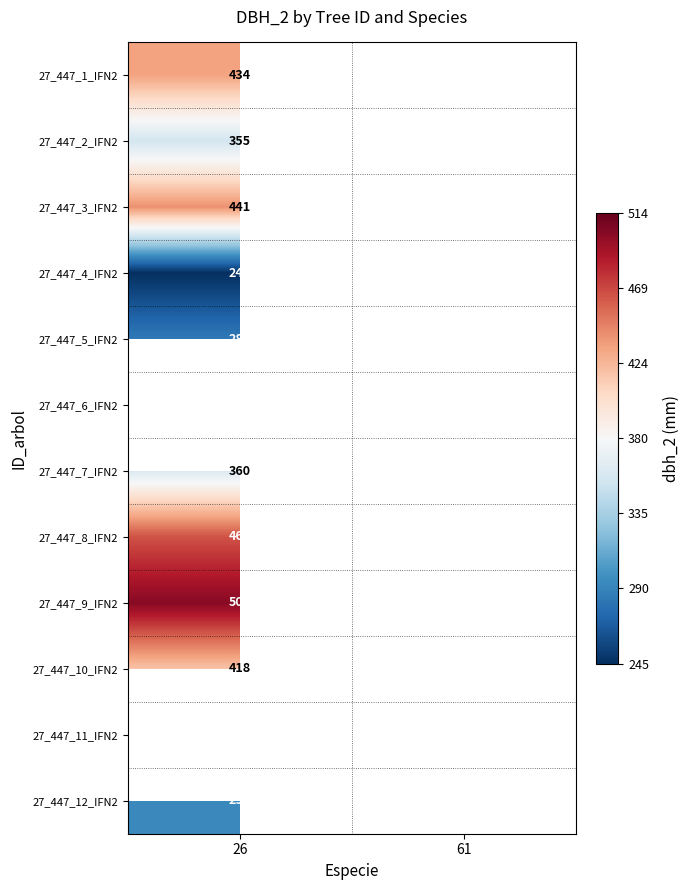

What is the greatest value displayed?

514.0